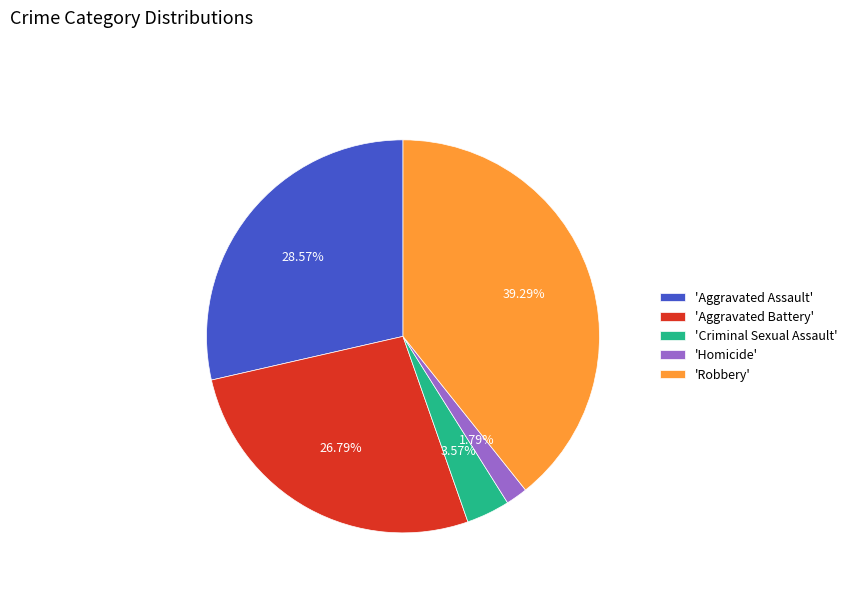

Is the sum of 'Robbery' and 'Aggravated Battery' greater than half?

Yes